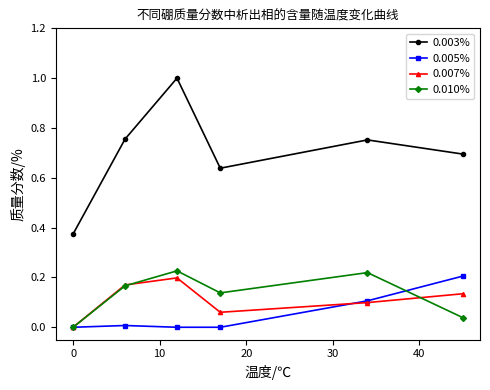

How many data points does each series have?

6